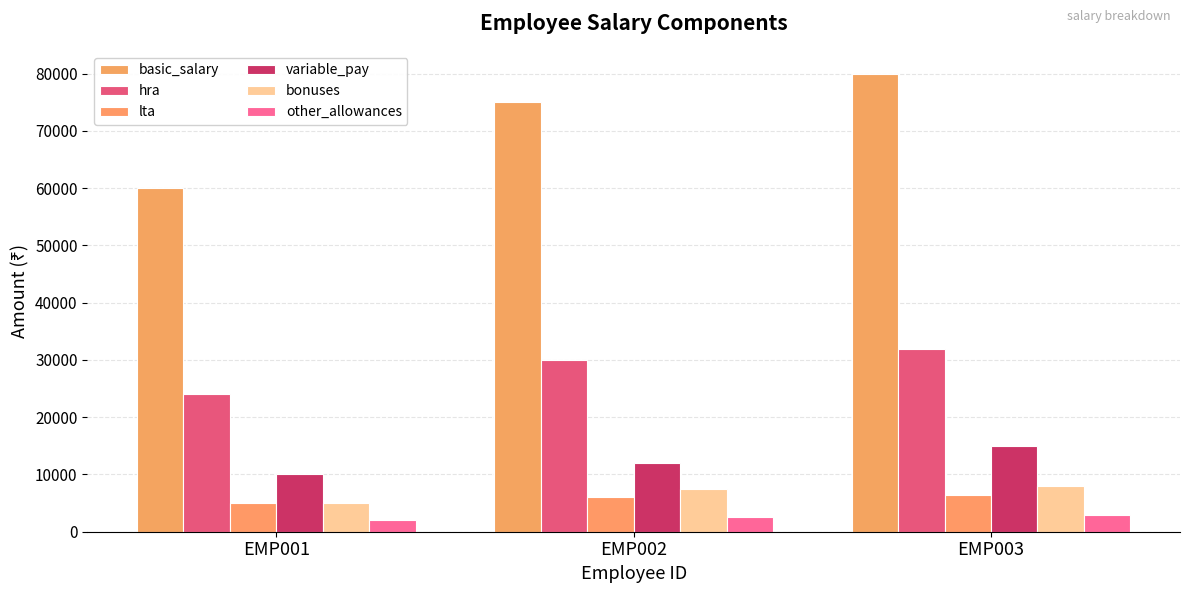

Reading left to right, transcribe all the data shown in this chart.

basic_salary: EMP001=60000	EMP002=75000	EMP003=80000
hra: EMP001=24000	EMP002=30000	EMP003=32000
lta: EMP001=5000	EMP002=6000	EMP003=6500
variable_pay: EMP001=10000	EMP002=12000	EMP003=15000
bonuses: EMP001=5000	EMP002=7500	EMP003=8000
other_allowances: EMP001=2000	EMP002=2500	EMP003=3000